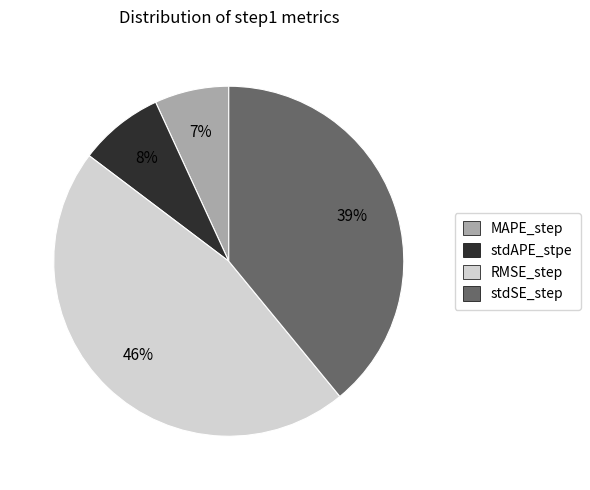

What is the largest slice in the pie chart?

RMSE_step